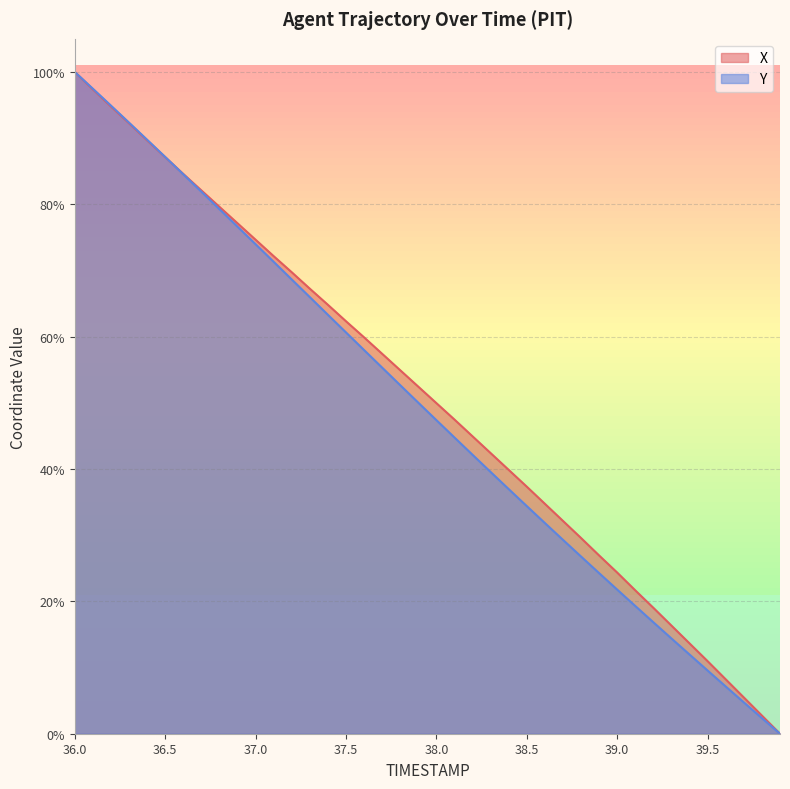

What are all the series names shown in the legend?

X, Y